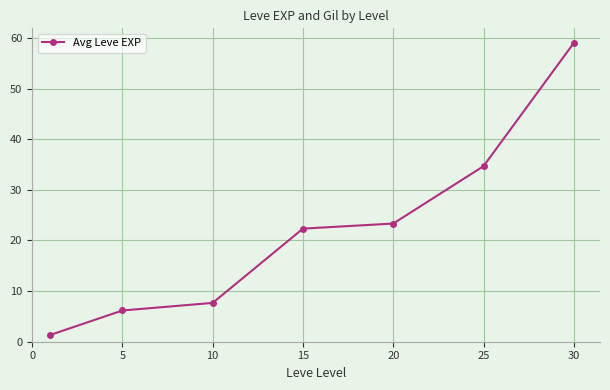

What is the difference between the maximum and minimum values?

57.7